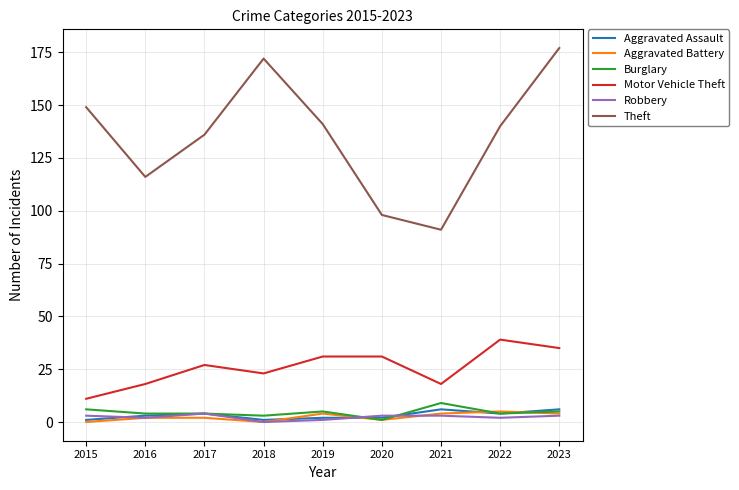

Which series has the largest total across all categories?

Theft